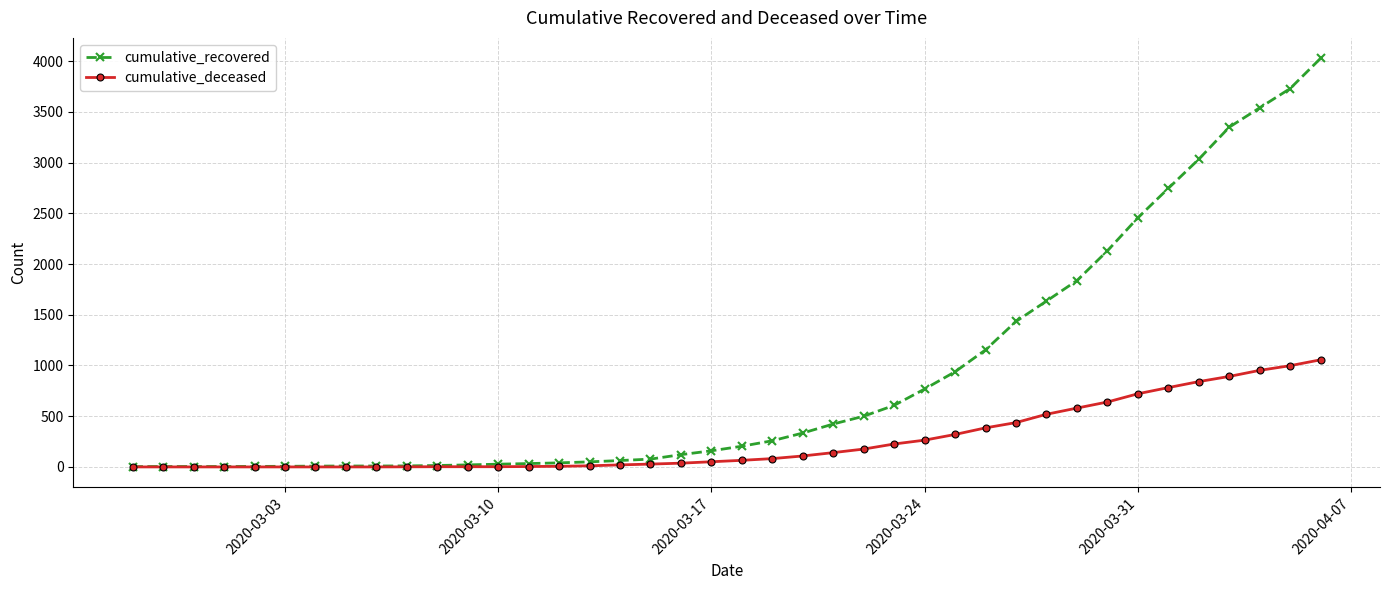

List the series in order of their peak value, highest first.

cumulative_recovered, cumulative_deceased